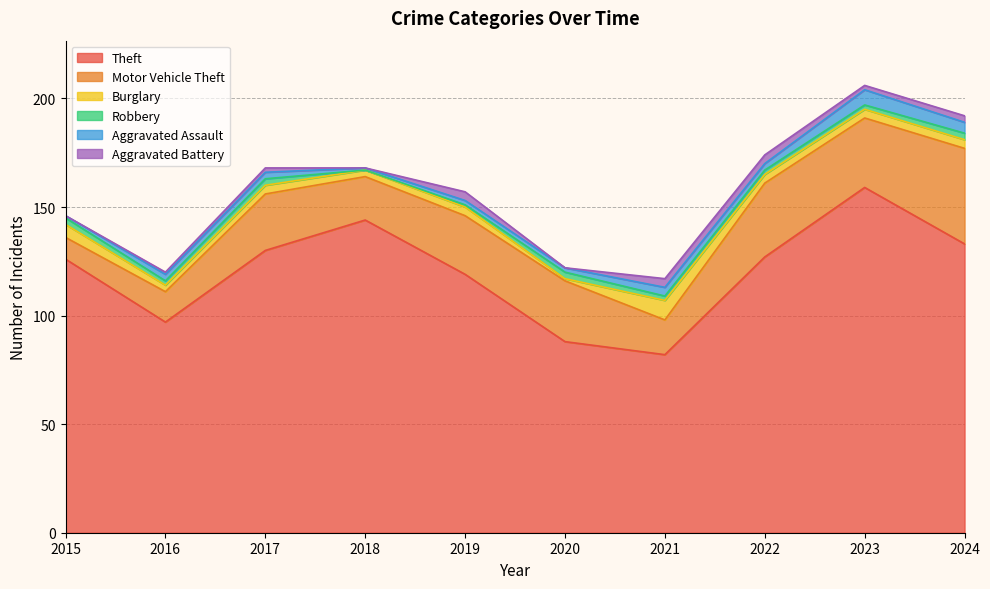

At which category is the sum across all series the highest?

2023